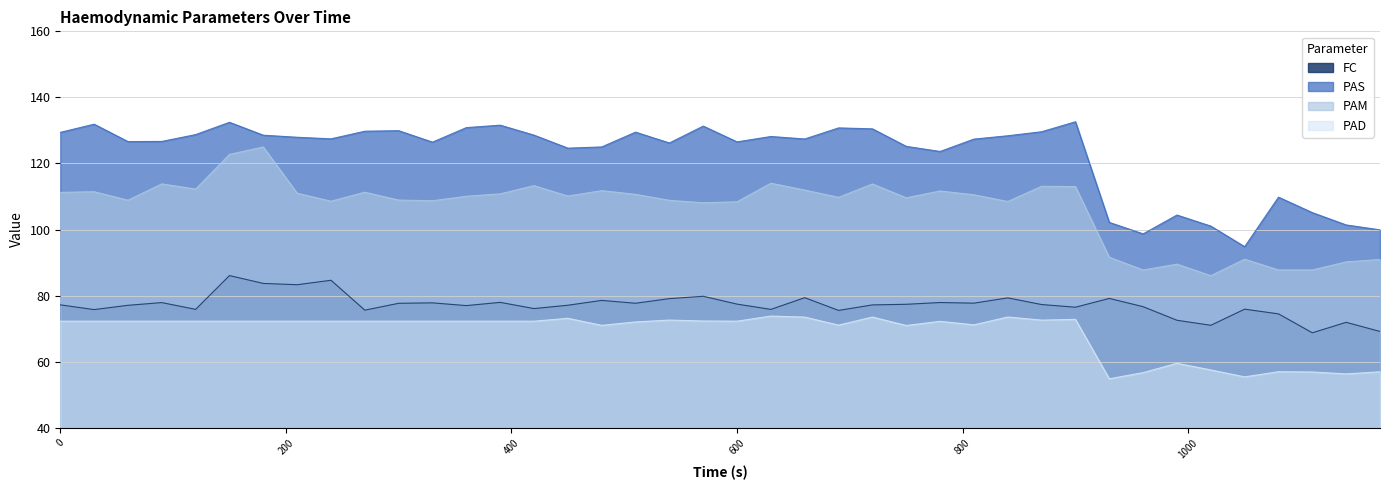

Which series has the widest spread of values?

PAM